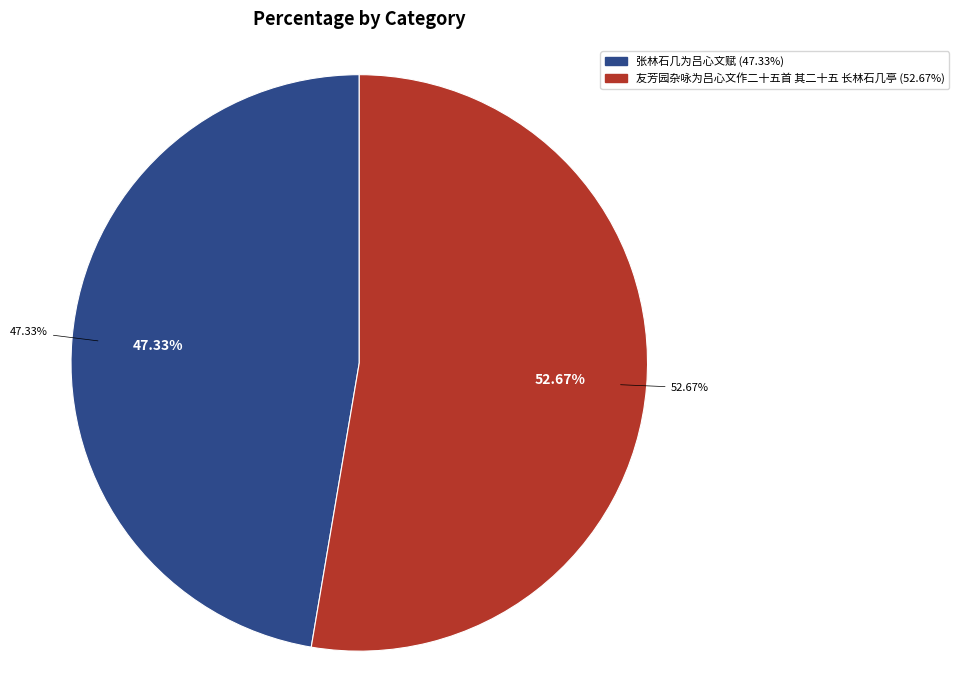

How many slices are in this pie chart?

2